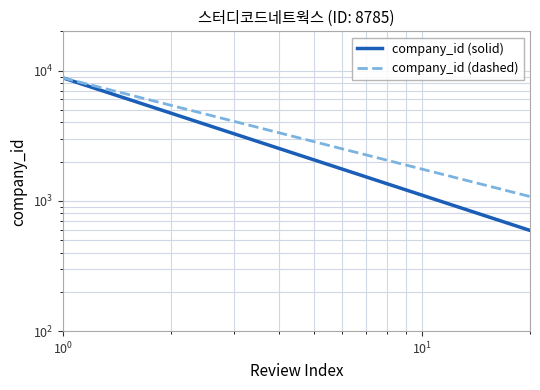

Which series has the largest range (max minus min)?

company_id (solid)